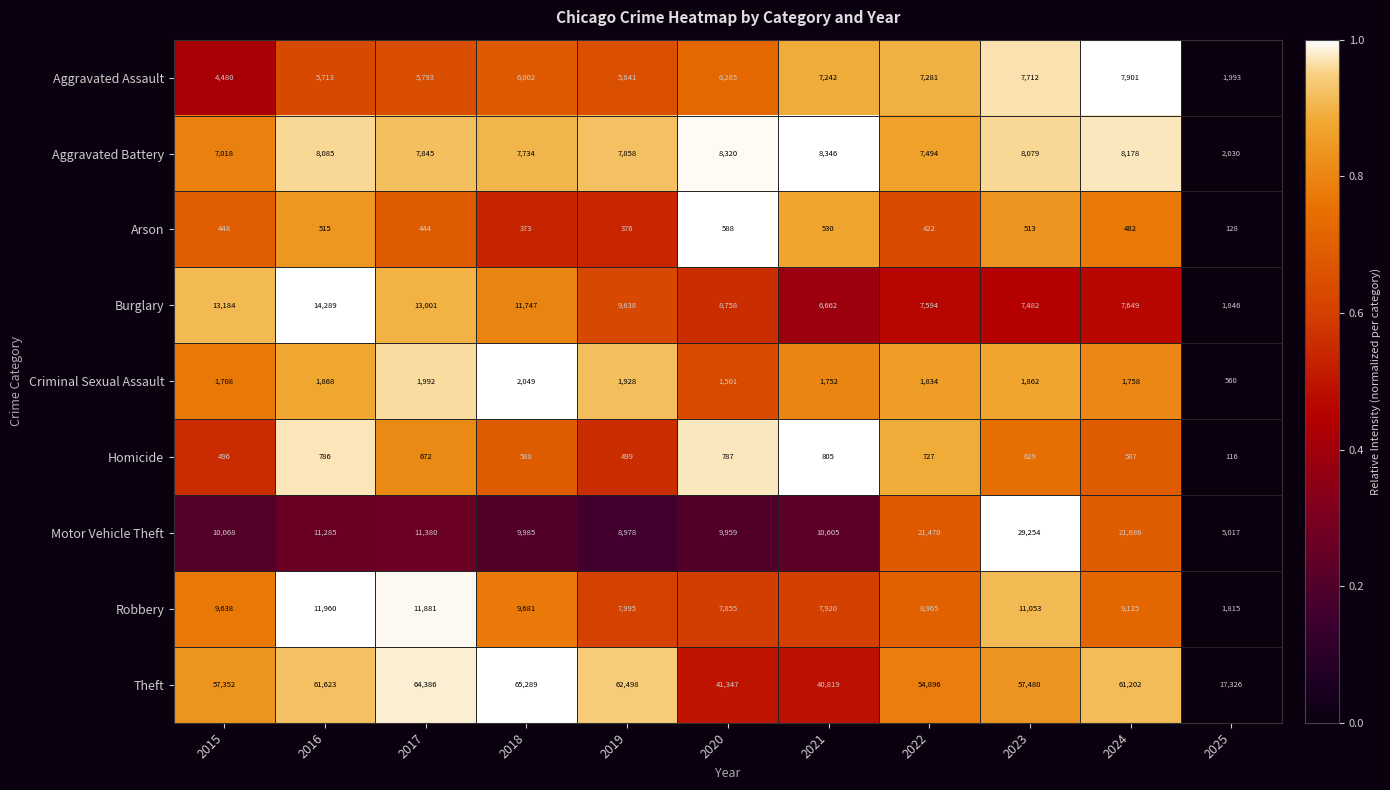

What is the approximate value of Robbery at 2016, to the nearest 10?

11960